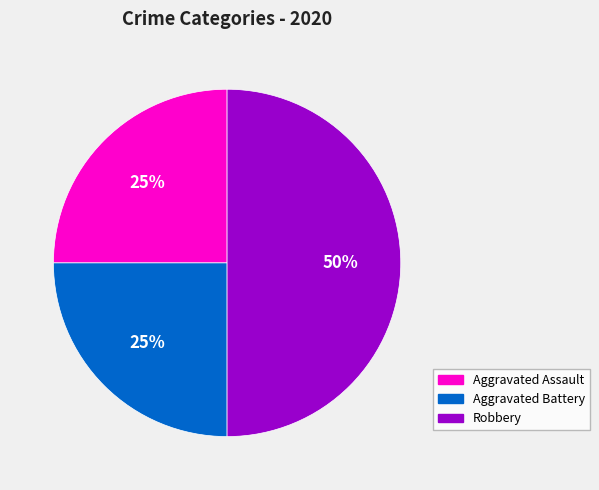

True or false: Aggravated Assault accounts for 36% of the total.

False